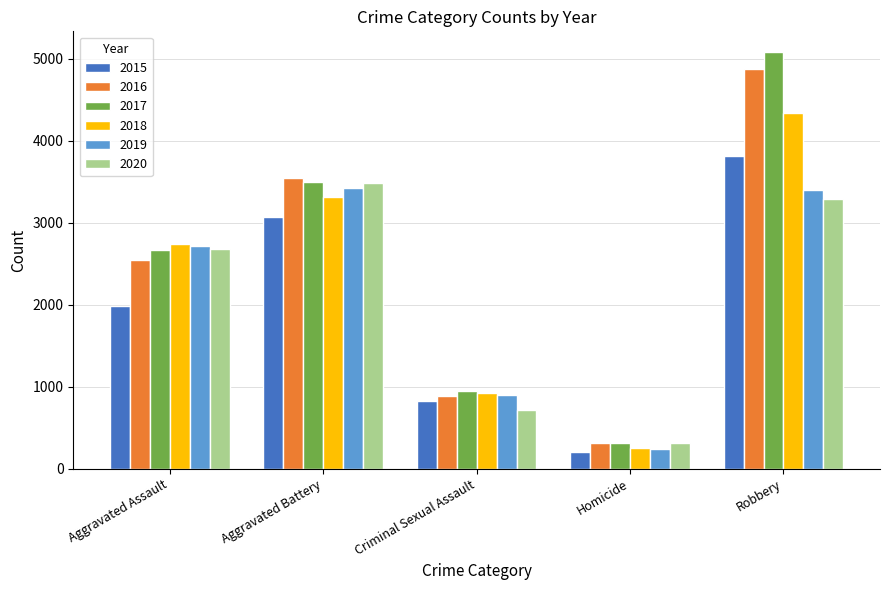

At how many categories does at least one series exceed 2612?

3